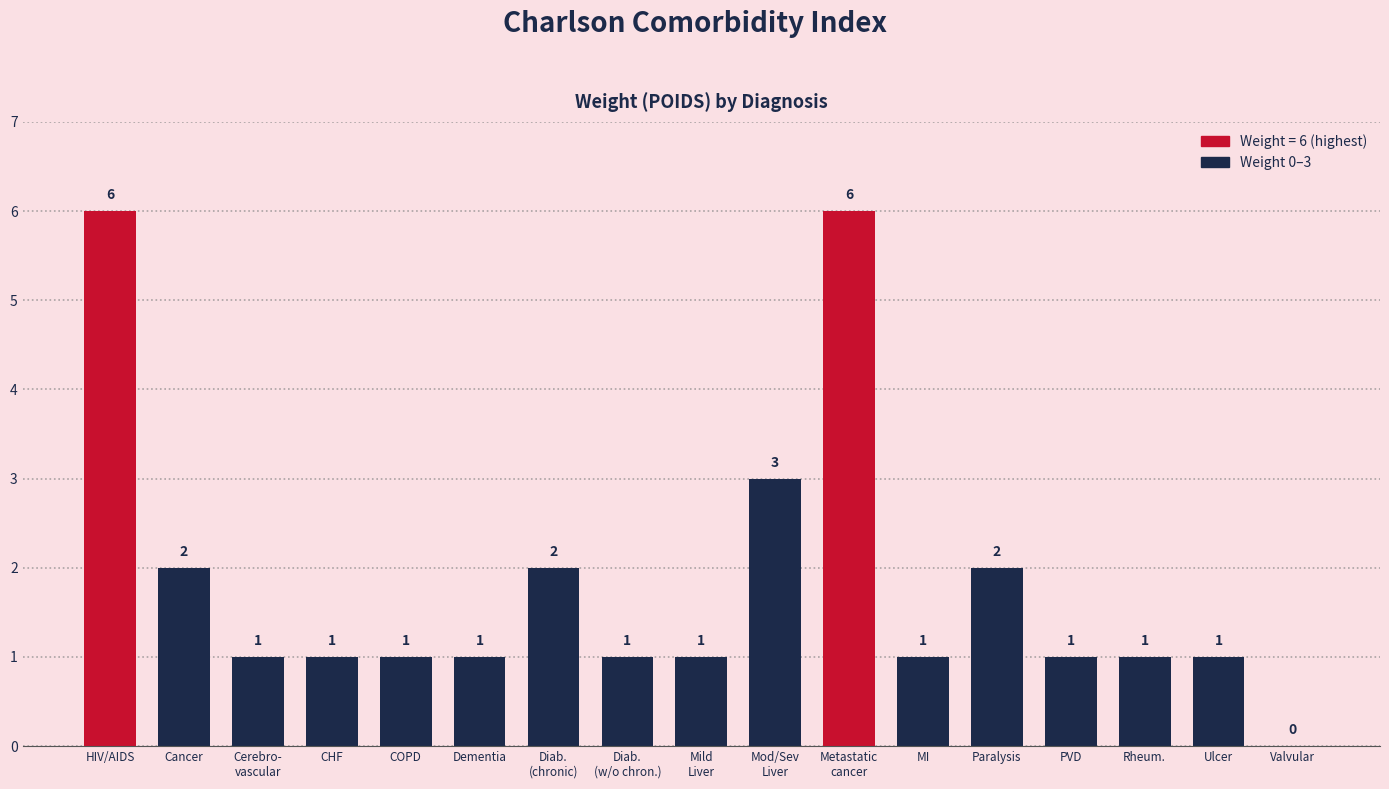

Reading left to right, extract all data points from this chart.

6	2	1	1	1	1	2	1	1	3	6	1	2	1	1	1	0